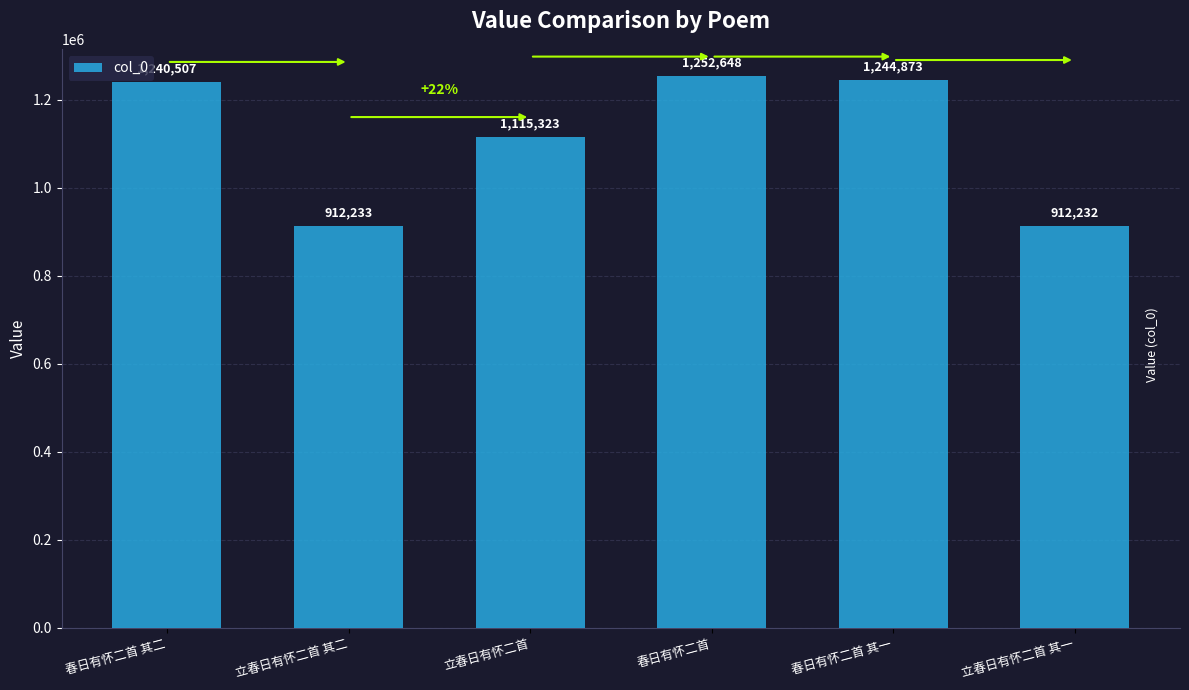

How many data points are less than 1240507?

3